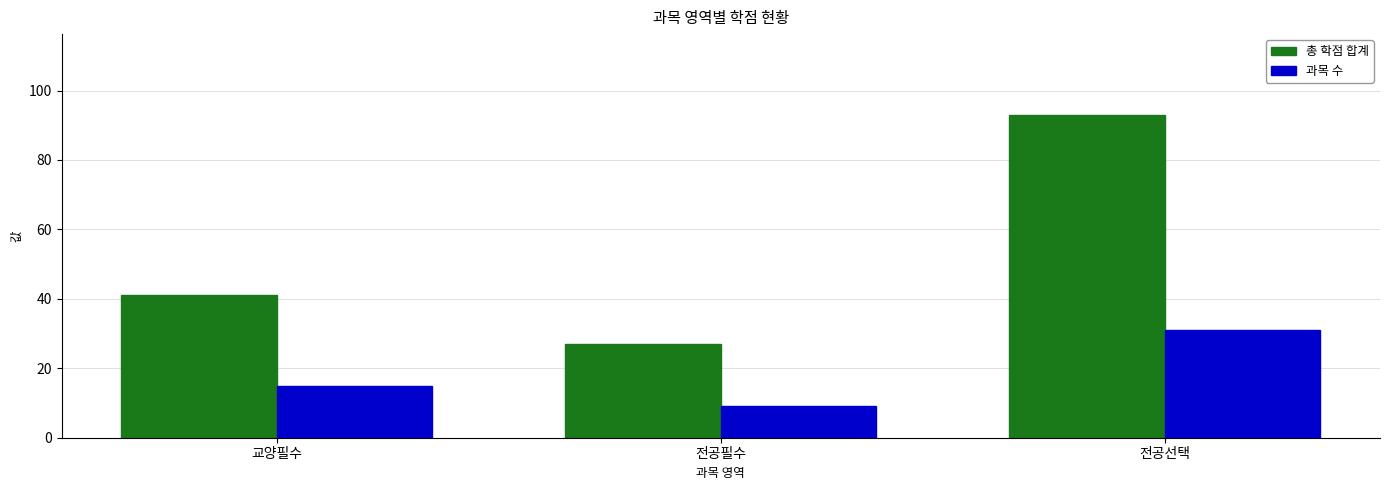

Rank the series by their average value, from lowest to highest.

과목 수, 총 학점 합계